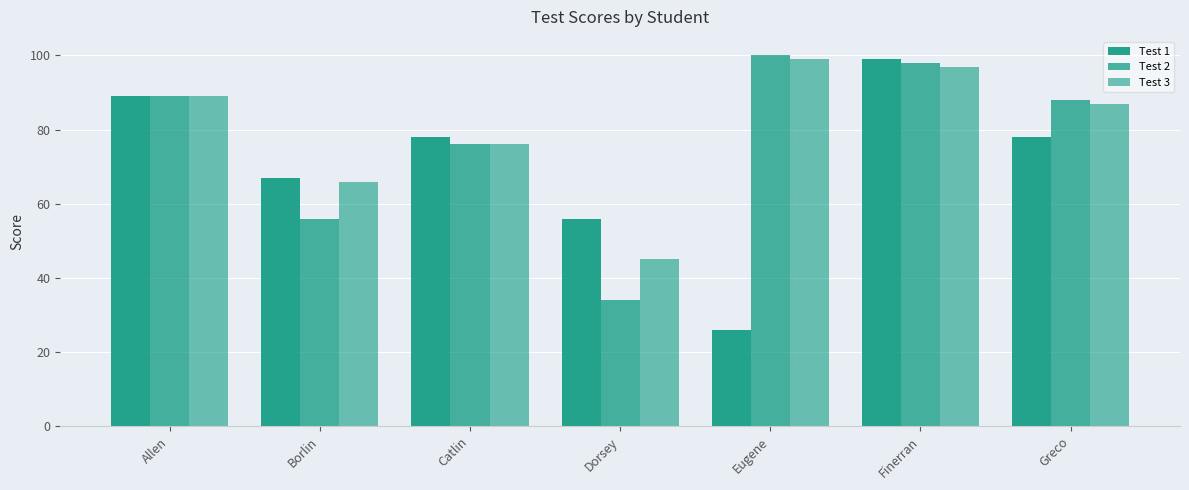

Is it true that Test 3 equals 40 at Borlin?

False